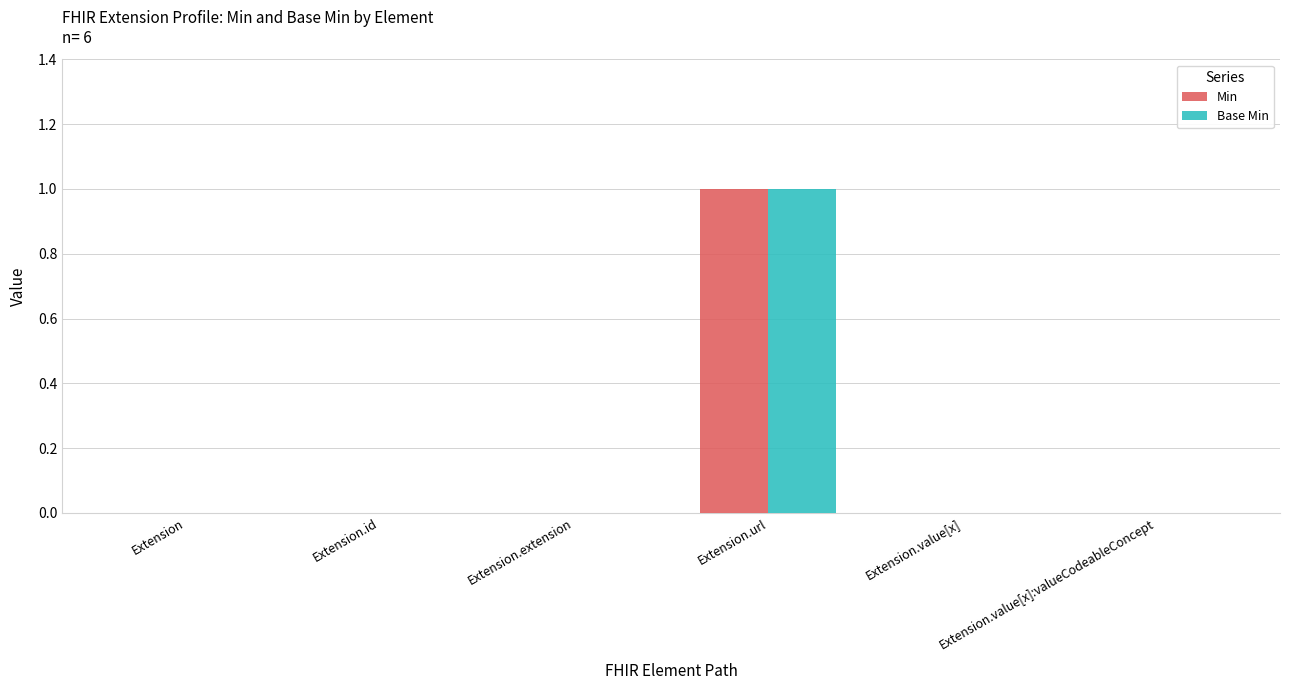

Which category has the highest value across all series?

Extension.url